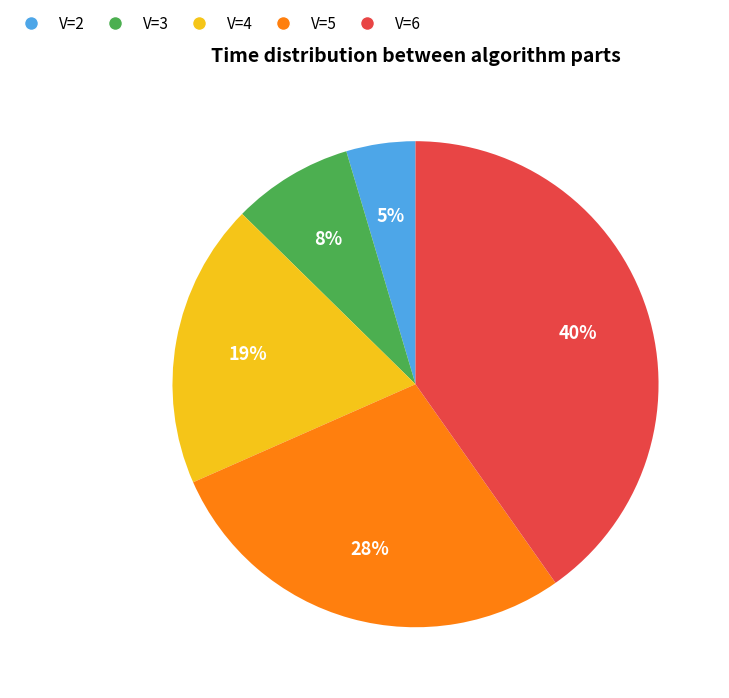

Is there any slice that represents more than half of the pie?

No